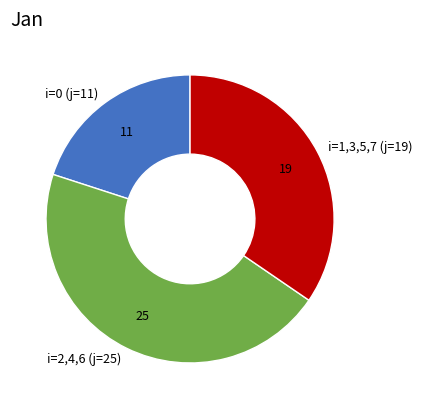

Which has a higher value, i=1,3,5,7 (j=19) or i=2,4,6 (j=25)?

i=2,4,6 (j=25)